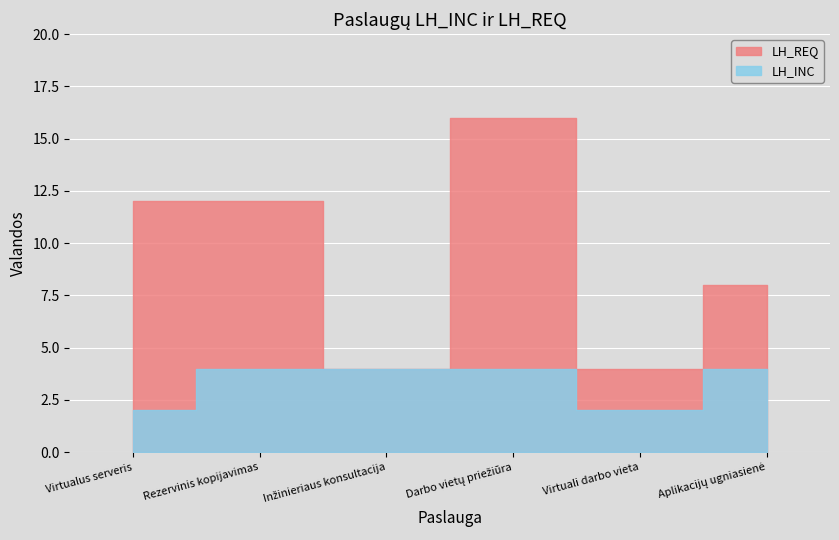

Where is LH_INC nearest to the value 3?

Virtualus serveris